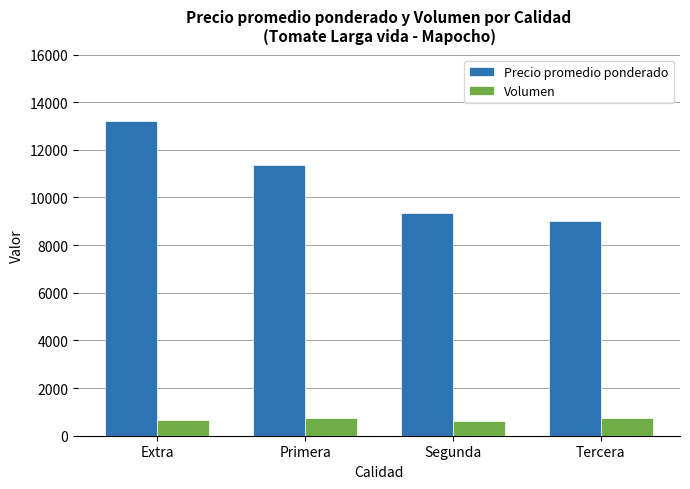

What is the highest value of the Volumen series?

738